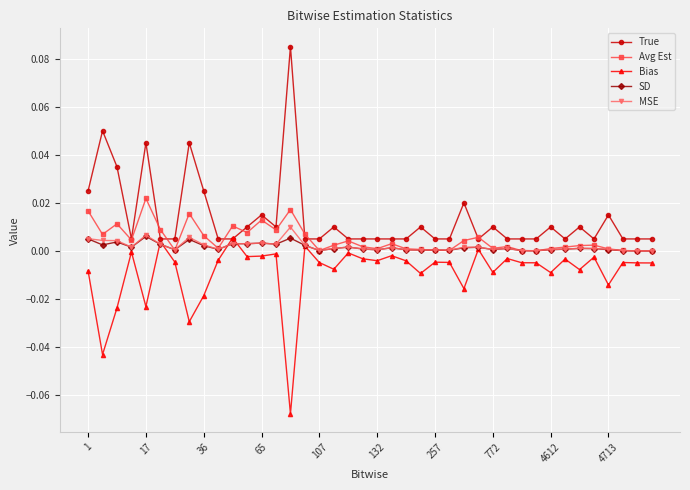

Which series has the widest spread of values?

True